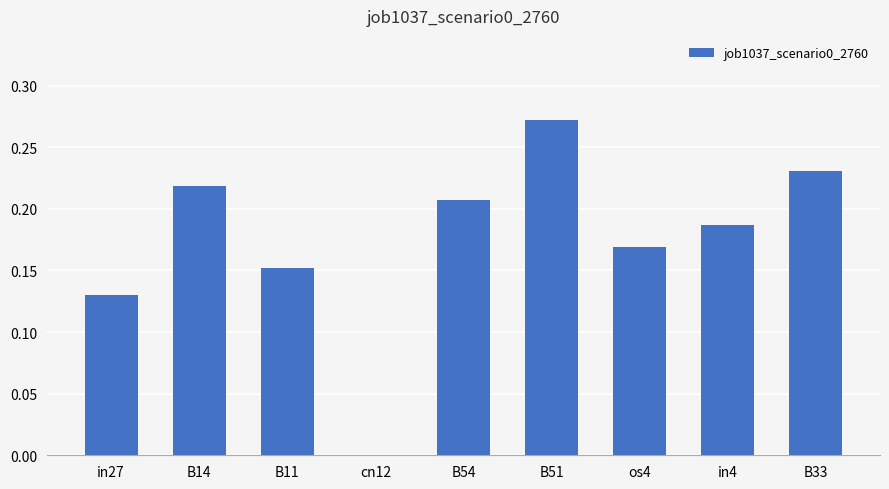

What is the change in value from in27 to B14?

+0.1